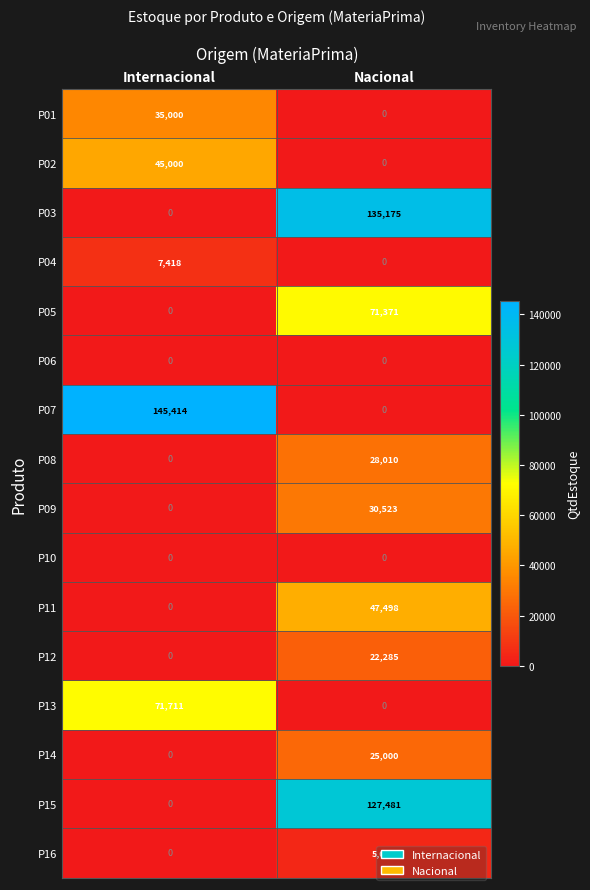

What is the sum of the P08 values at Internacional and Nacional?

28010